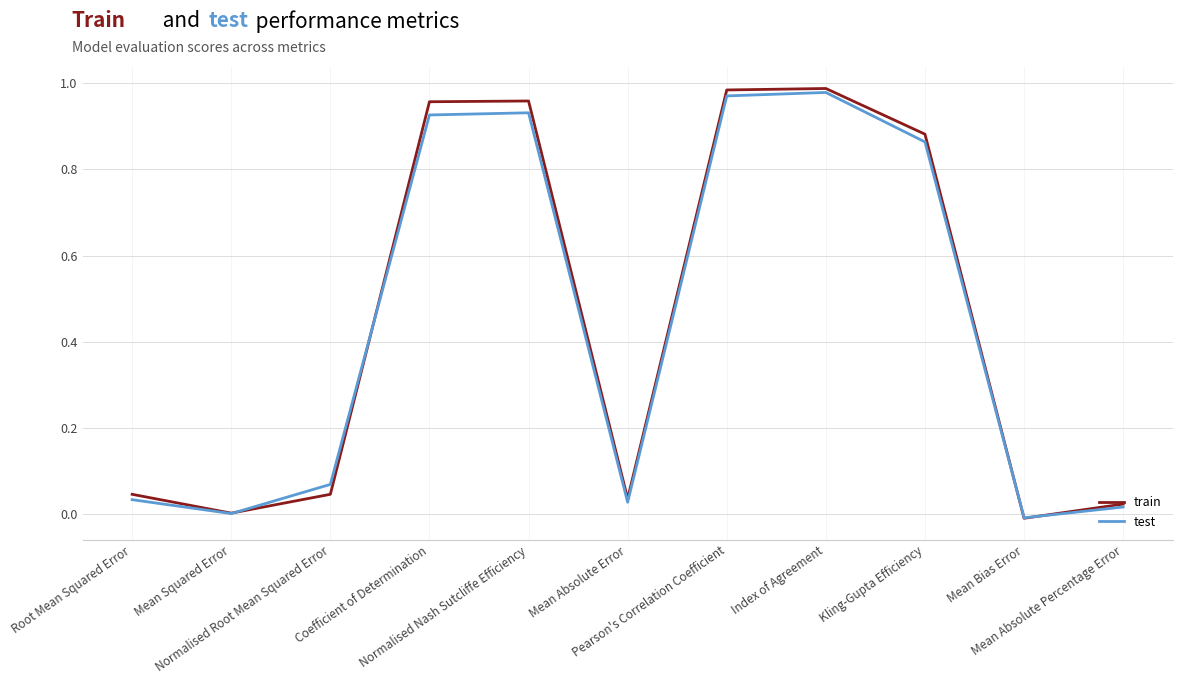

Which series has the largest range (max minus min)?

train